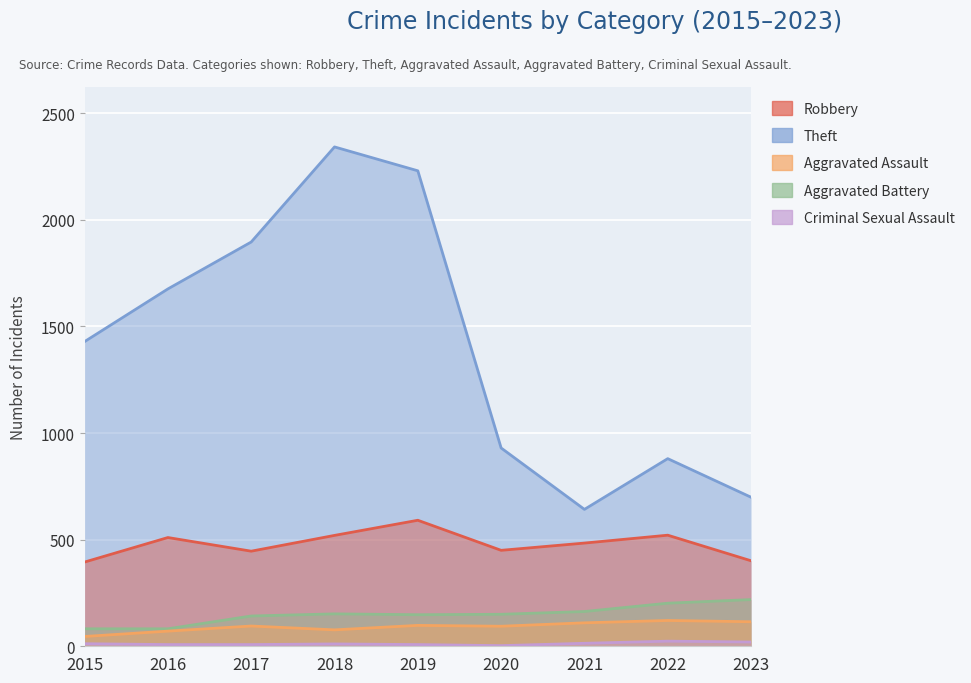

Is the value of Criminal Sexual Assault at 2020 greater than the value of Aggravated Assault at 2021?

No